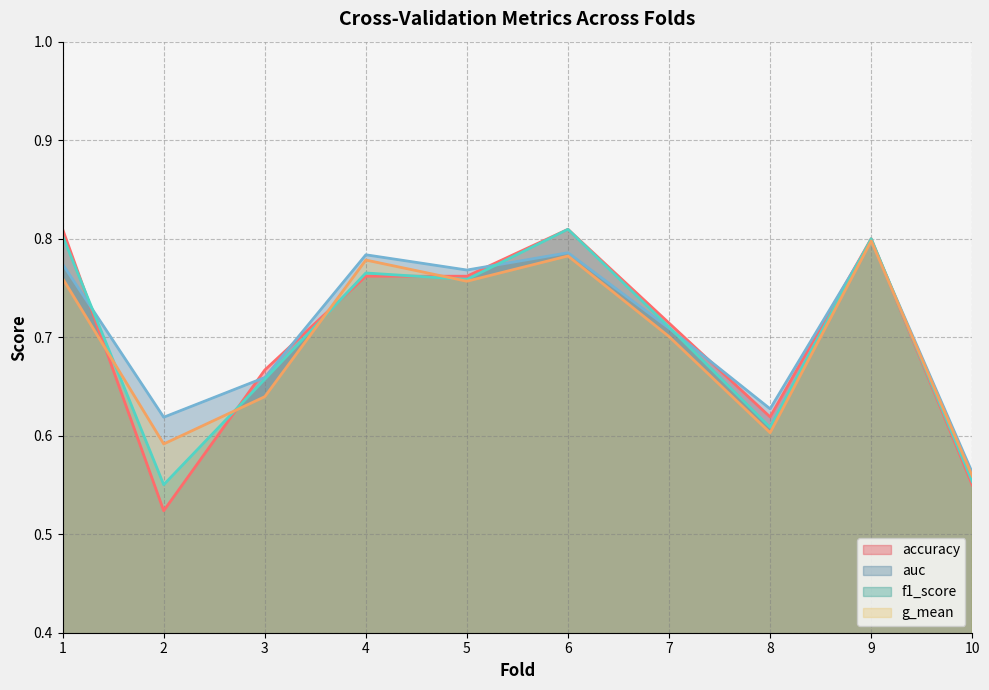

List the series in order of their peak value, highest first.

accuracy, f1_score, auc, g_mean